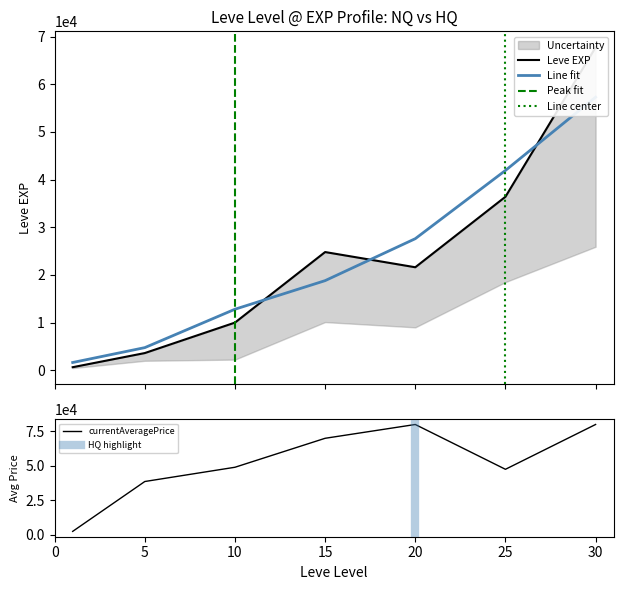

What is the minimum value for currentAveragePrice?

2506